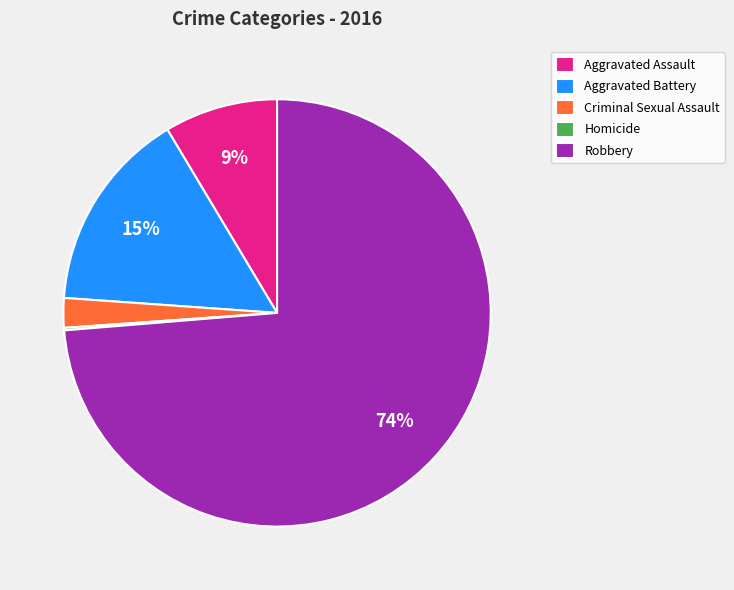

Do Robbery and Criminal Sexual Assault together represent more than half of the pie?

Yes